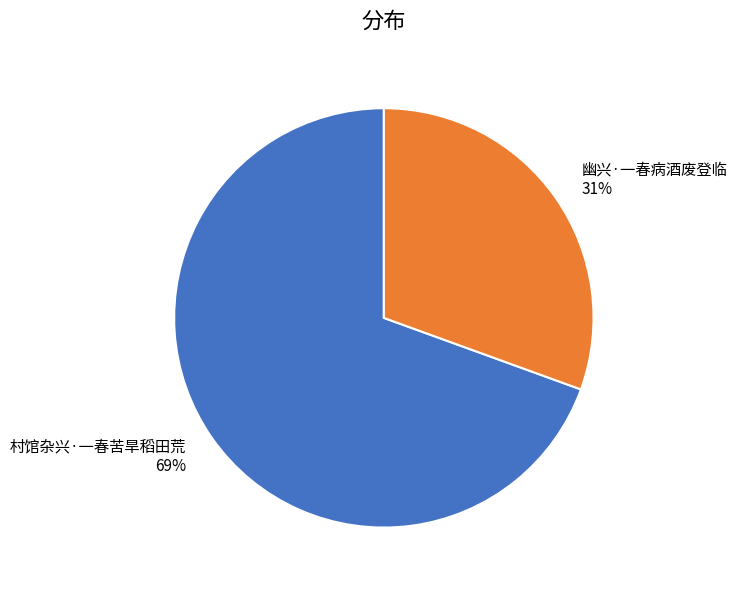

To the nearest percent, what is the combined percentage of 村馆杂兴·一春苦旱稻田荒 69% and 幽兴·一春病酒废登临 31%?

100%